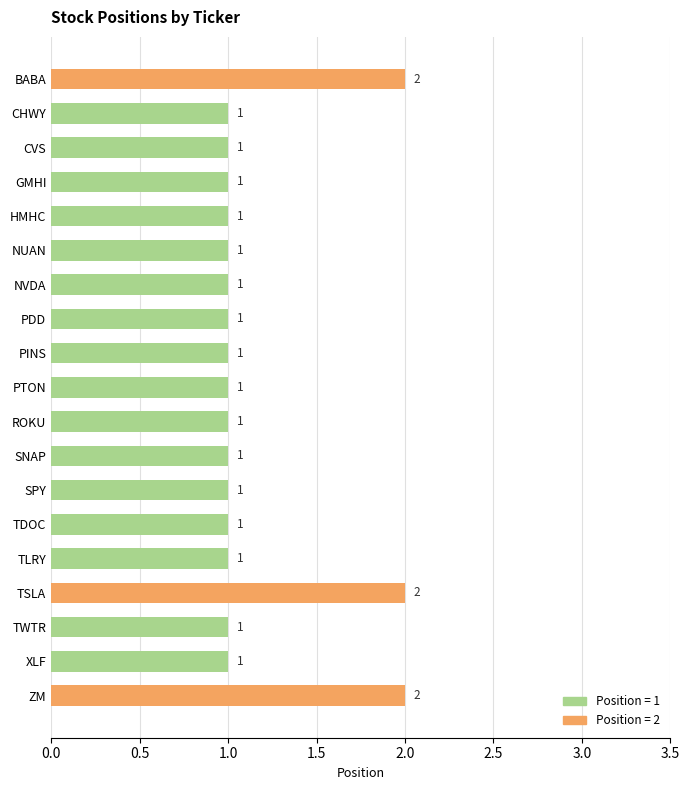

What is the difference between the maximum and minimum values?

1